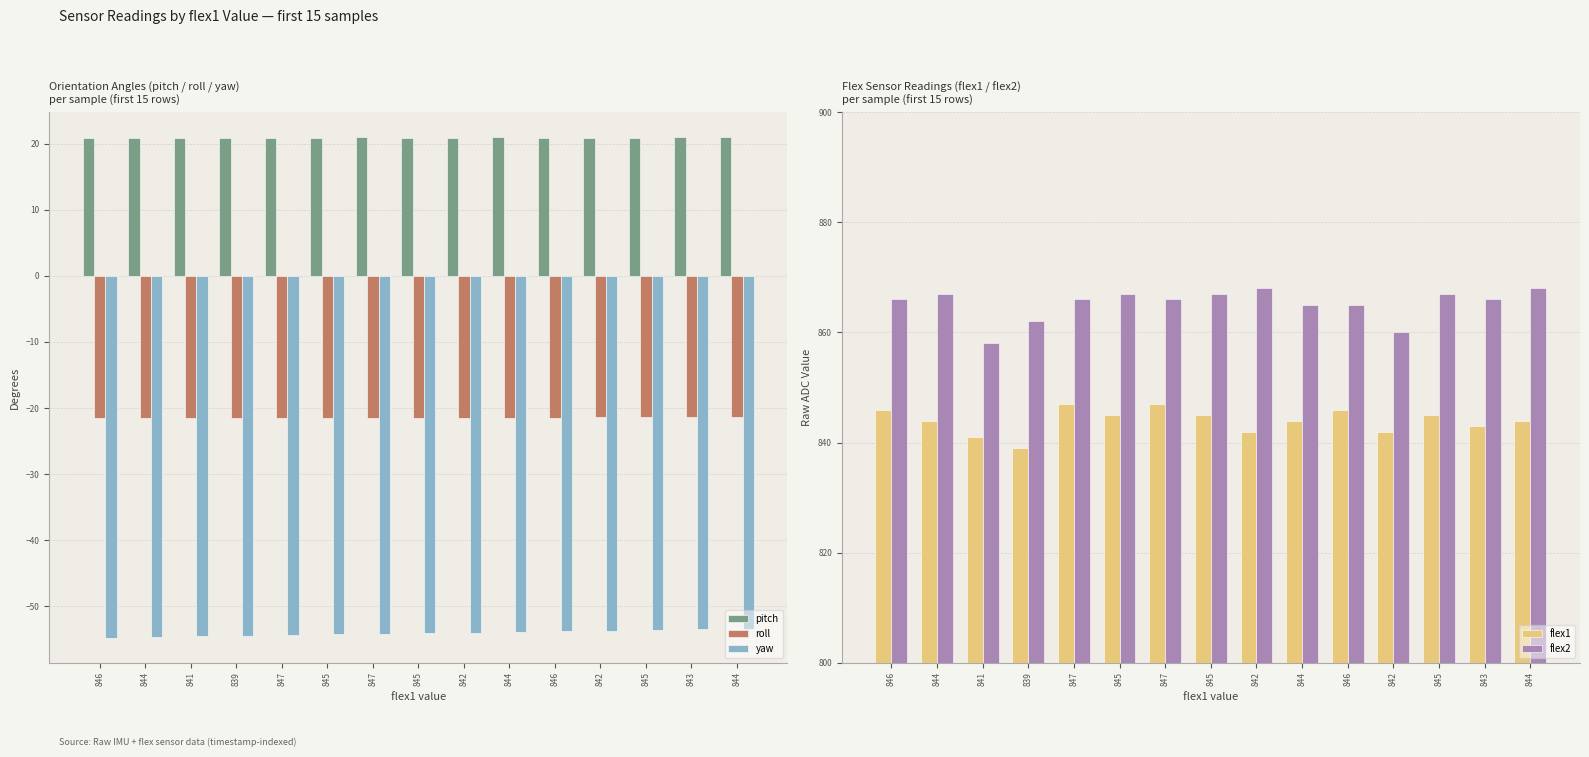

What are all the series names shown in the legend?

pitch, roll, yaw, flex1, flex2